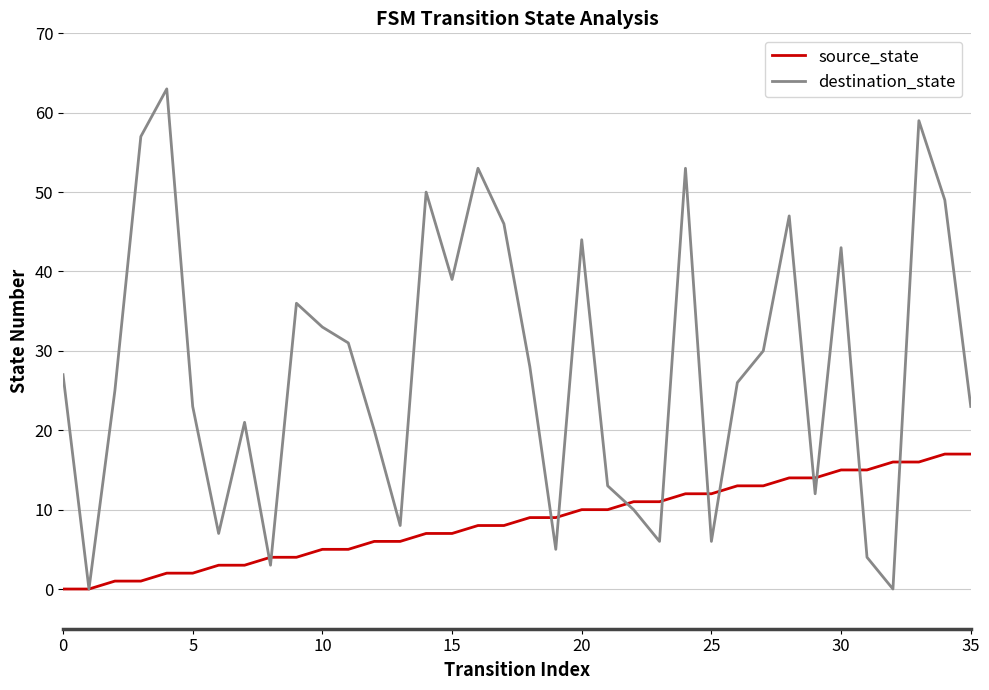

List the series in order of their peak value, lowest first.

source_state, destination_state